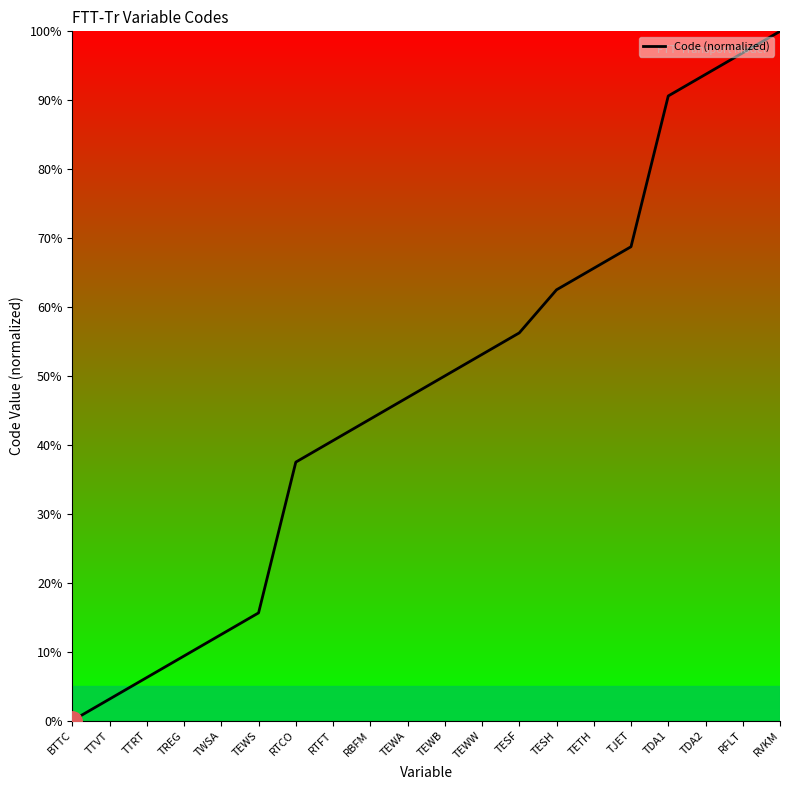

What position from the left is BTTC?

1